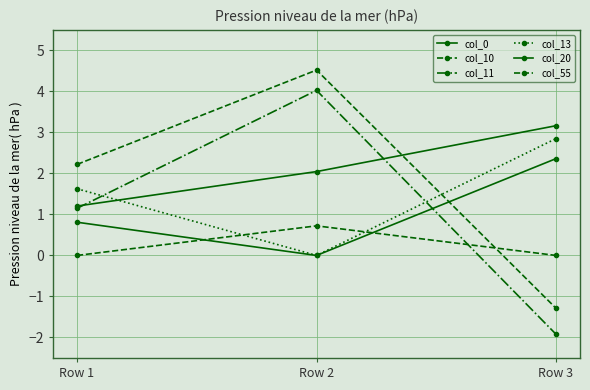

Does the chart have visible grid lines?

Yes